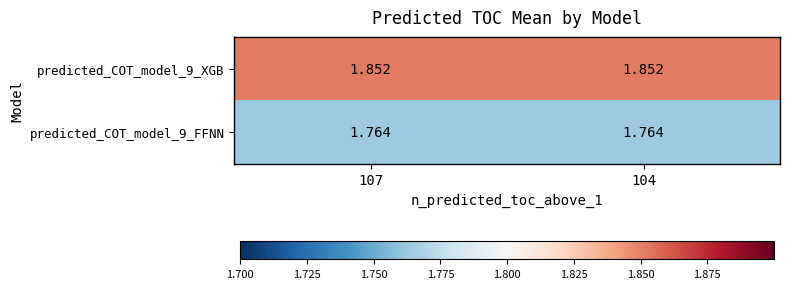

Is the value of predicted_COT_model_9_XGB at 107 greater than the value of predicted_COT_model_9_FFNN at 104?

Yes